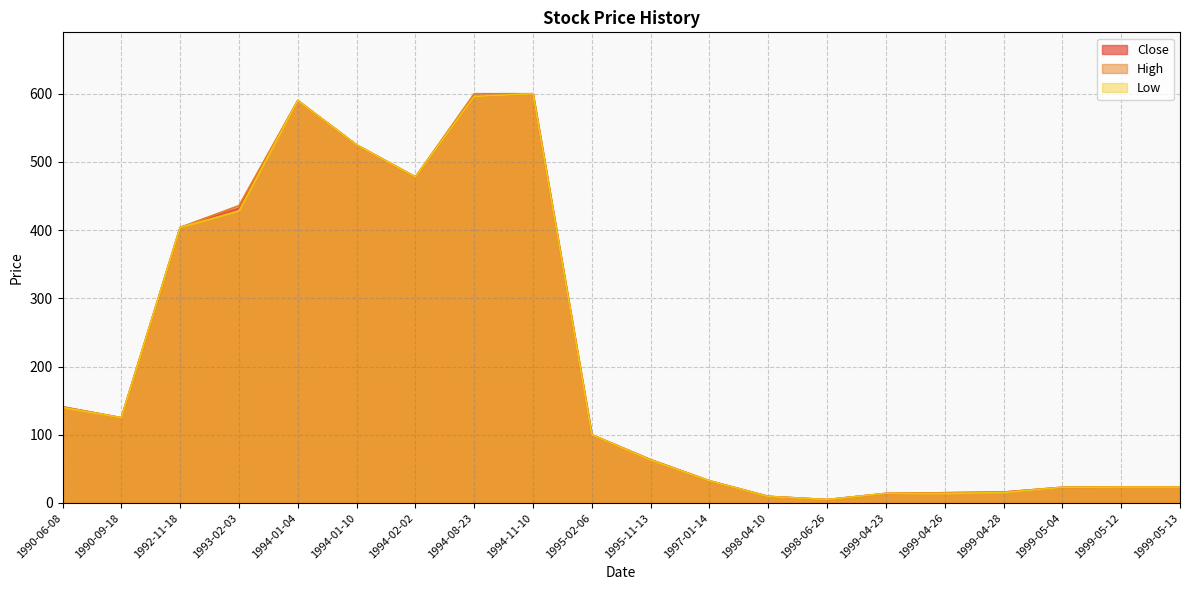

At which label does Close reach its peak?

1994-11-10